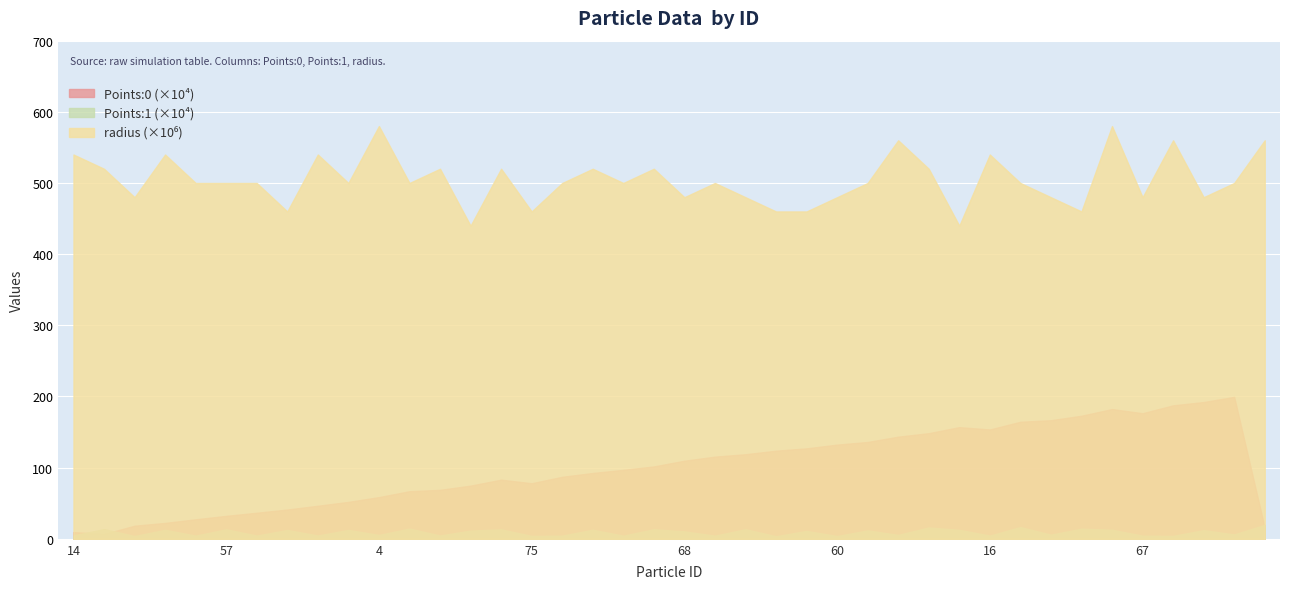

At how many categories does at least one series exceed 0?

40